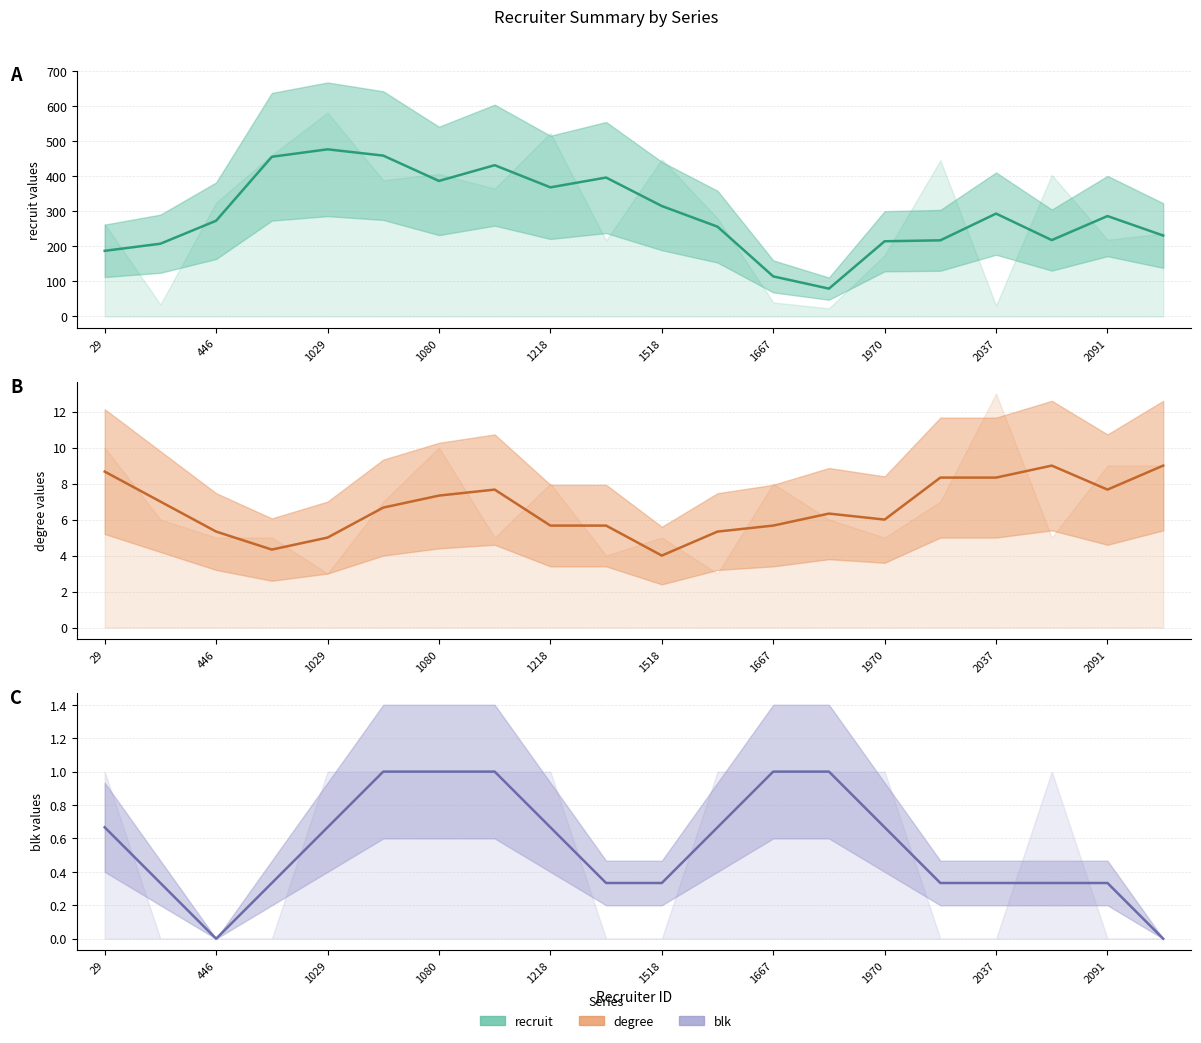

Does the chart have visible grid lines?

Yes